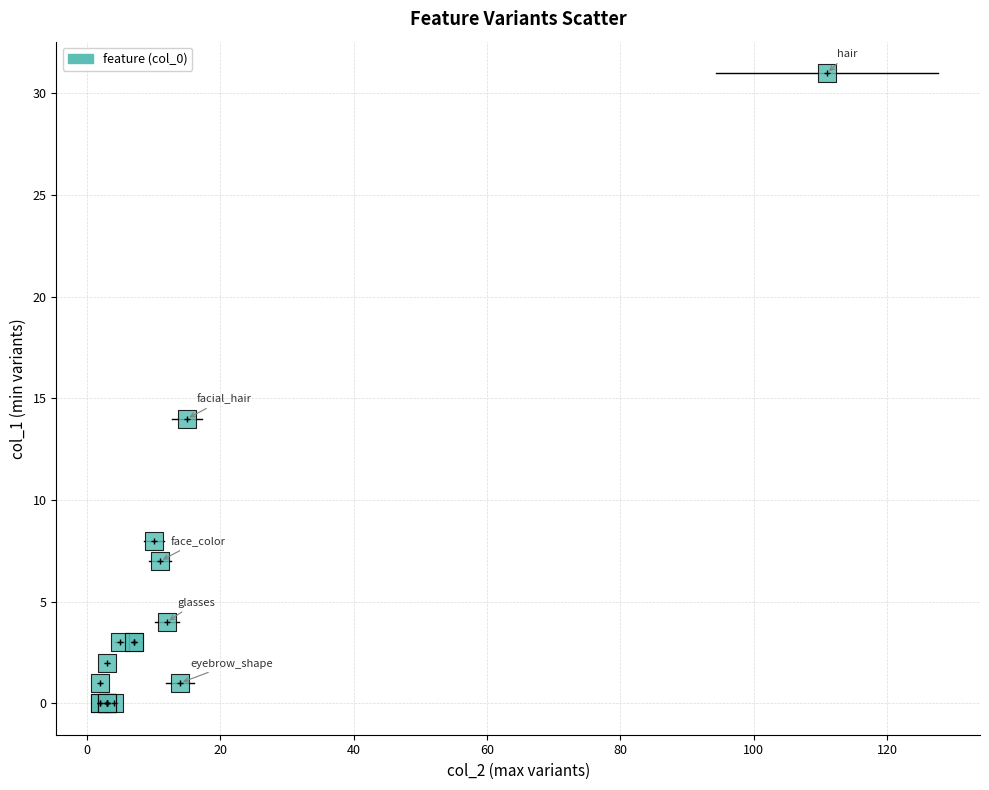

What Y value in the scatter plot is closest to 15?

14